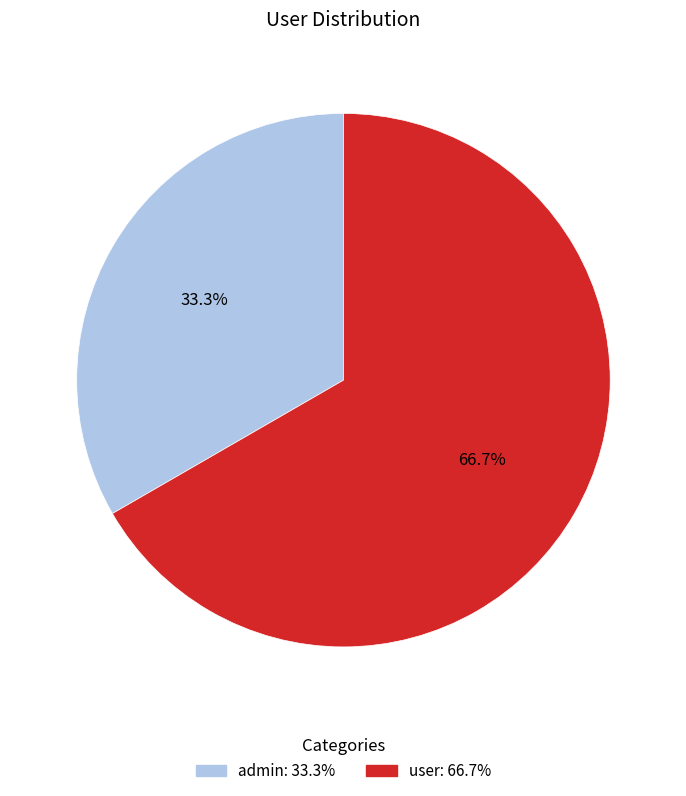

Between admin and user, which is larger?

user